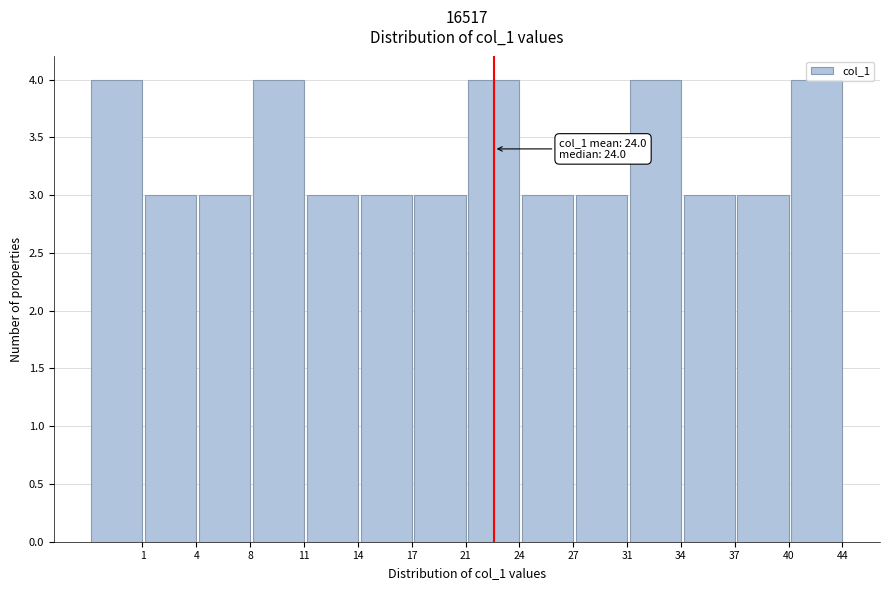

What is the value of the 12th bar from the left?

3